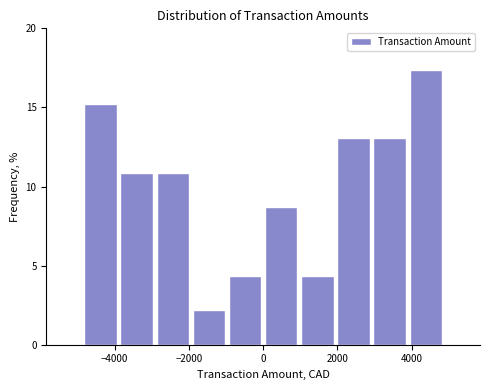

What is the height of the bar covering 3000 to 3800 on the x-axis? Neither the bar edges nor the heights are printed on the chart, so give them approximately, as read against the axes.

13.0